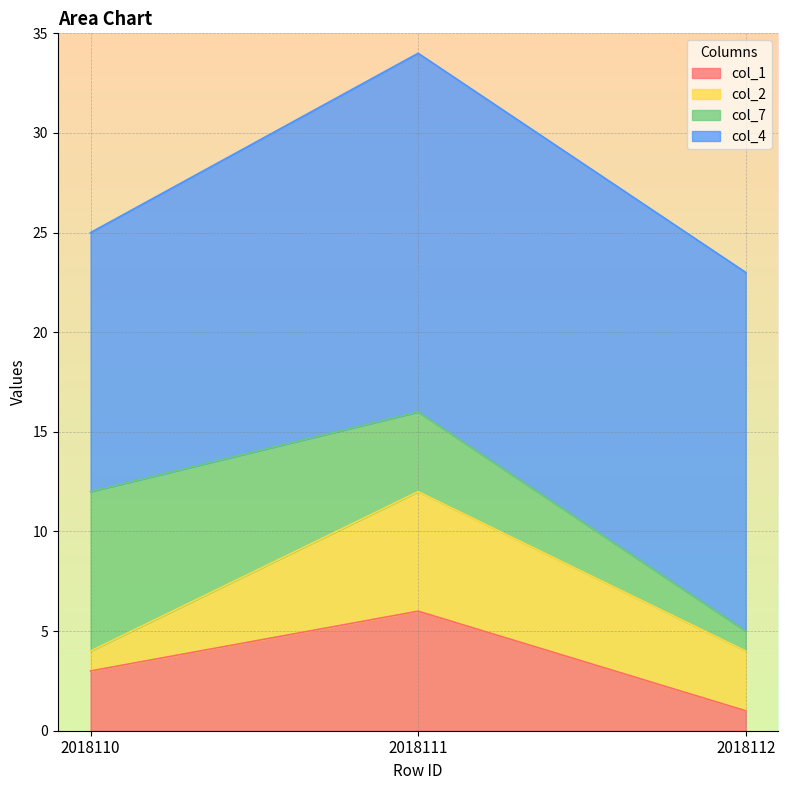

What is the maximum value for col_1?

6